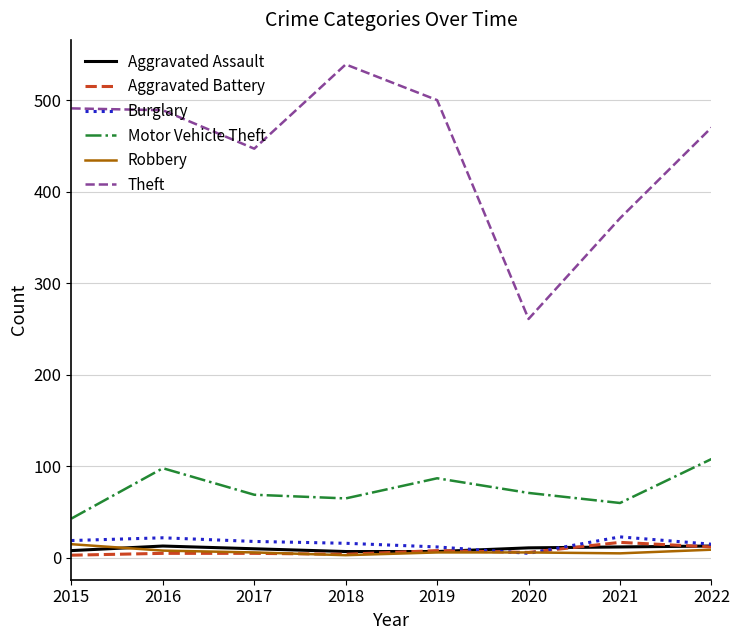

What is the smallest value displayed?

3